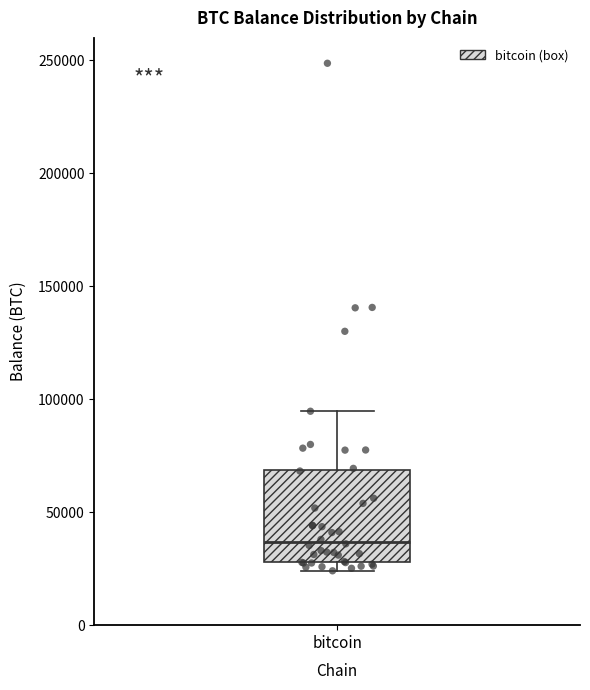

Where does the upper whisker of the box for bitcoin end on the y-axis? The values are not printed on the chart, so give them approximately, as read against the axis.

95000